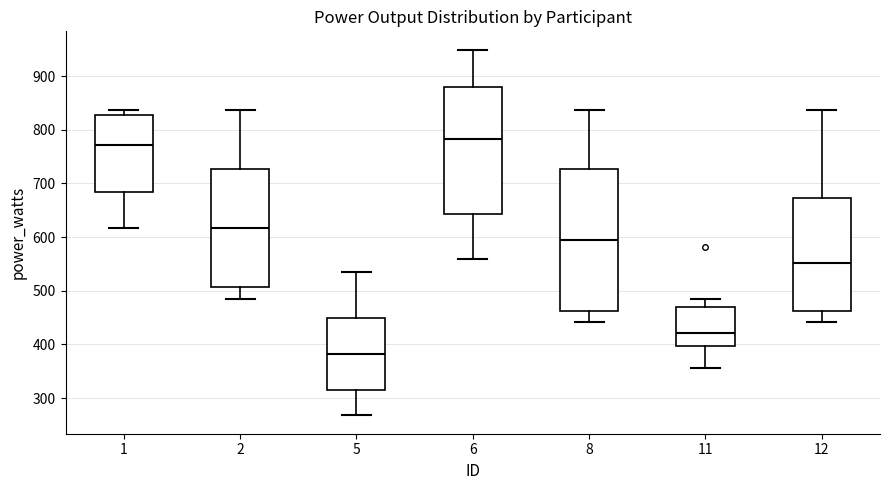

Reading left to right, read every box against the y-axis: the position of its median line, the range the box covers, and the ends of its whiskers. The values are not printed on the chart, so give them approximately, as read against the axis.

1: median 770, box 680 to 830, whiskers 620 to 840
2: median 620, box 510 to 730, whiskers 490 to 840
5: median 380, box 320 to 450, whiskers 270 to 540
6: median 780, box 640 to 880, whiskers 560 to 950
8: median 600, box 460 to 730, whiskers 440 to 840
11: median 420, box 400 to 470, whiskers 360 to 490
12: median 550, box 460 to 670, whiskers 440 to 840